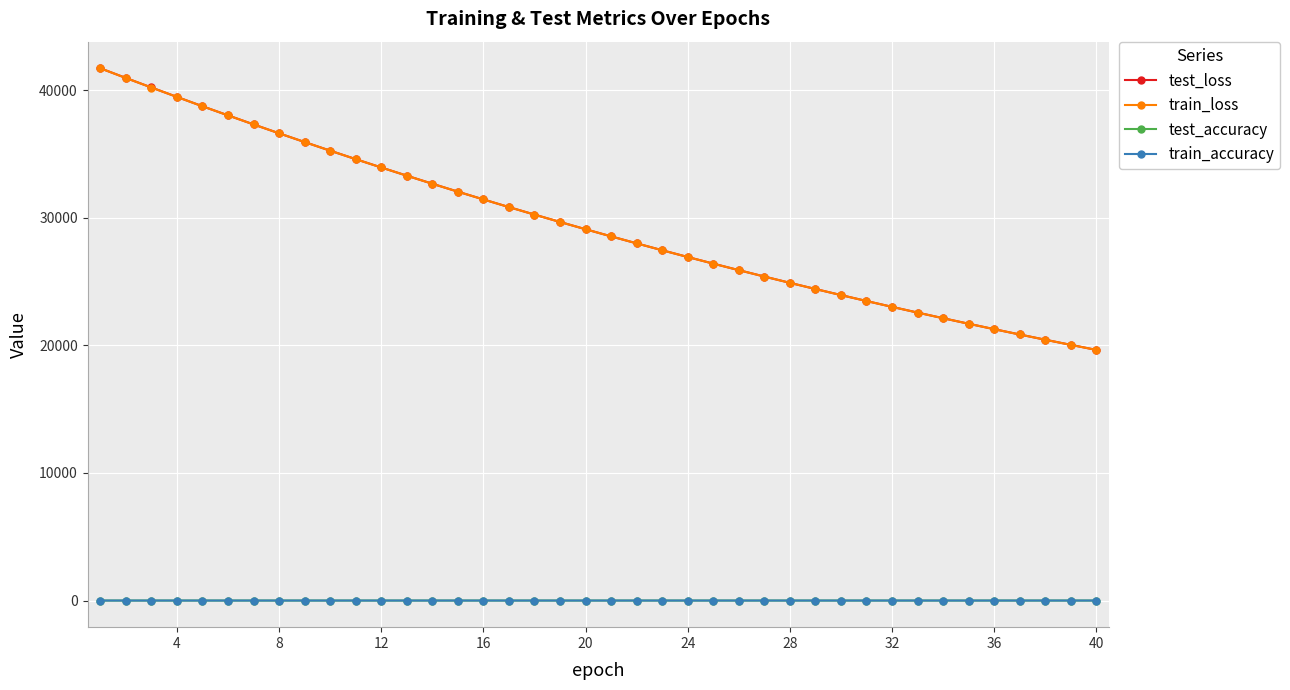

True or false: train_accuracy has more than 0 interior local peaks.

True